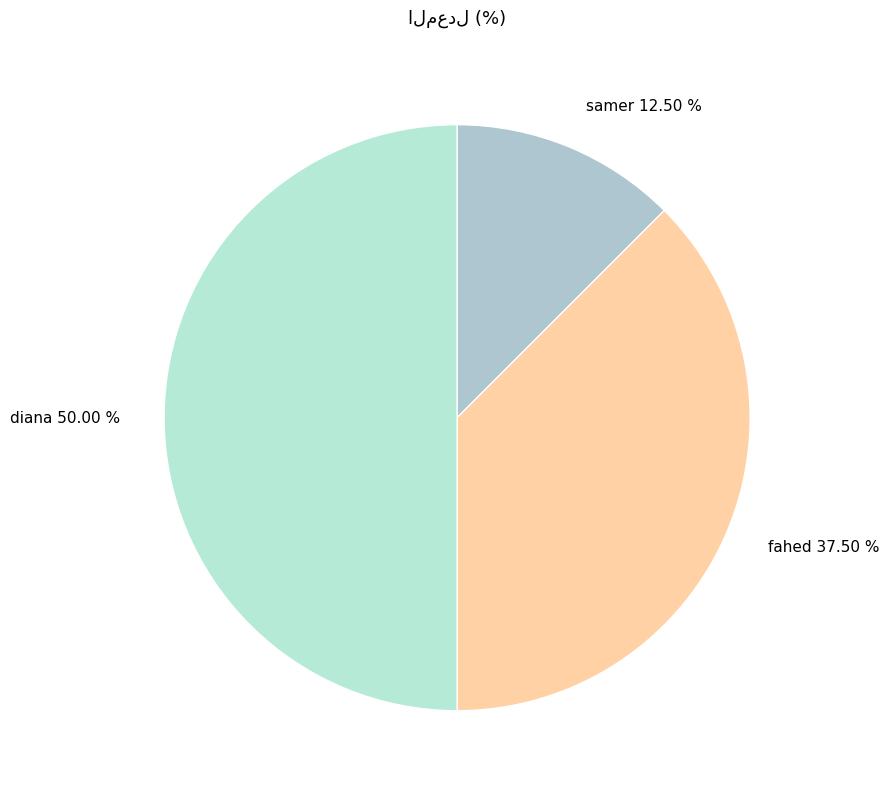

How many segments does this pie chart have?

3